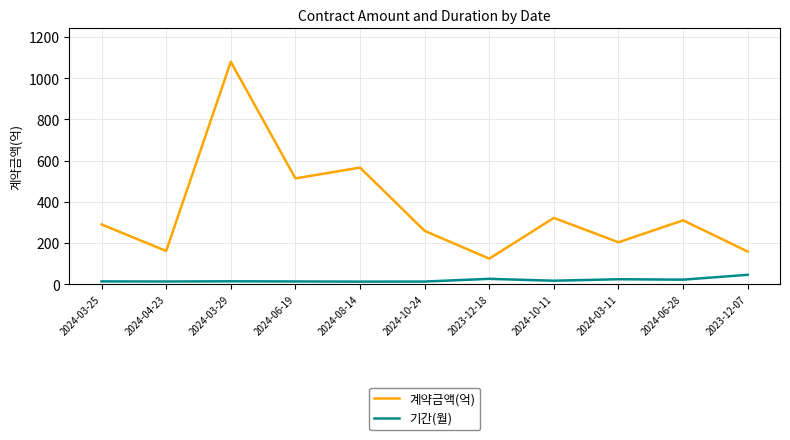

Is the value of 기간(월) at 2024-06-28 greater than the value of 계약금액(억) at 2024-06-19?

No